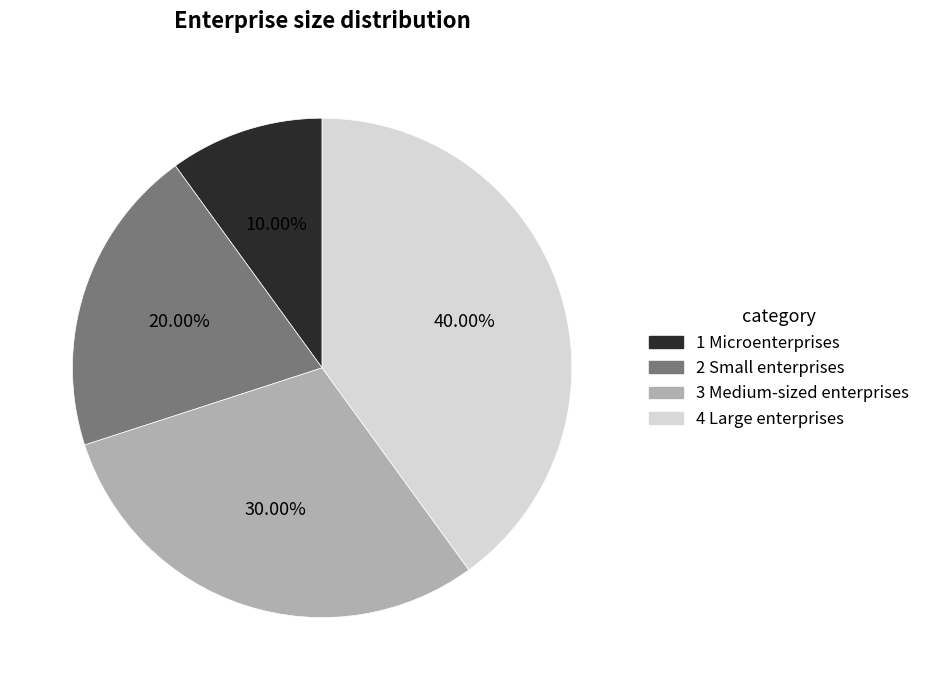

Does 2 Small enterprises account for over 50% of the chart?

No